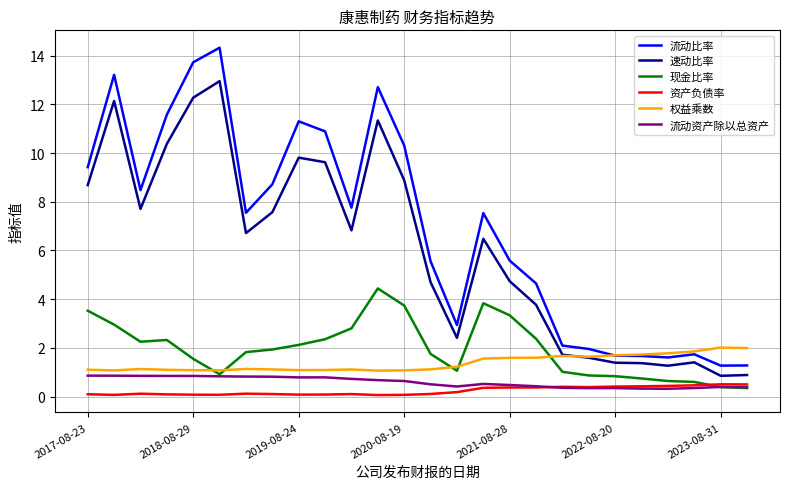

Which series has the largest range (max minus min)?

流动比率